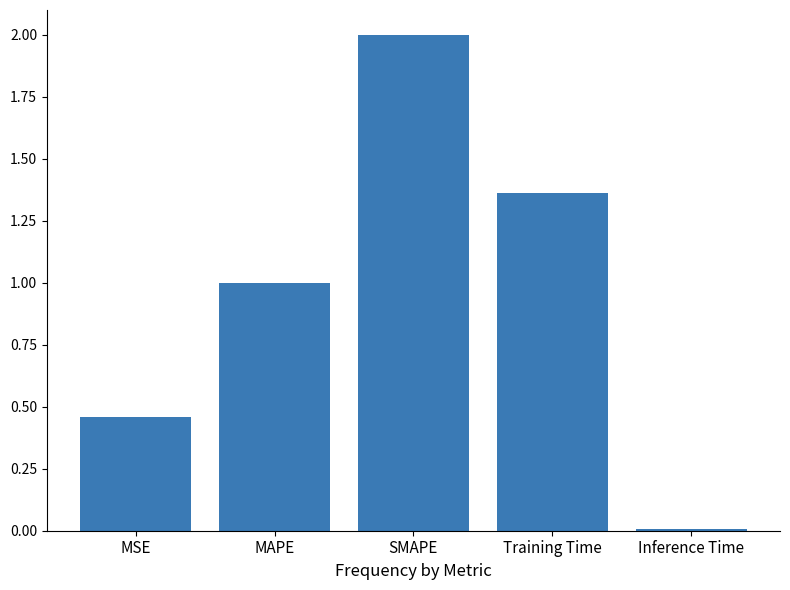

What is the label of the 4th bar from the left?

Training Time